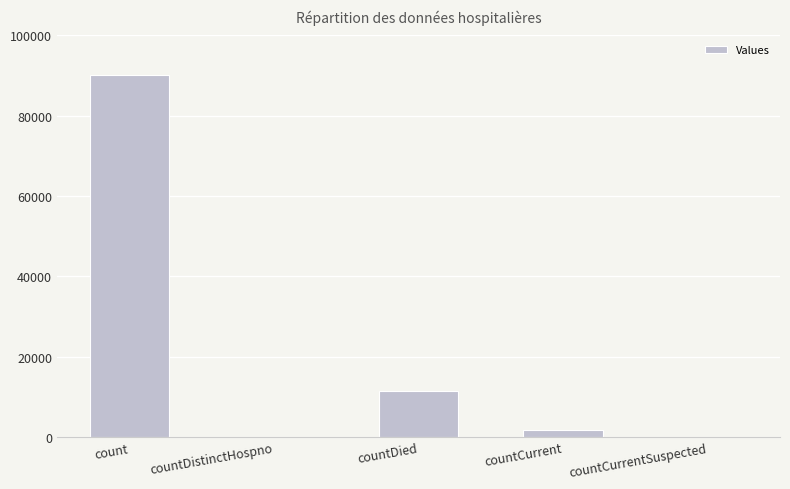

What is the sum of all values?

103211